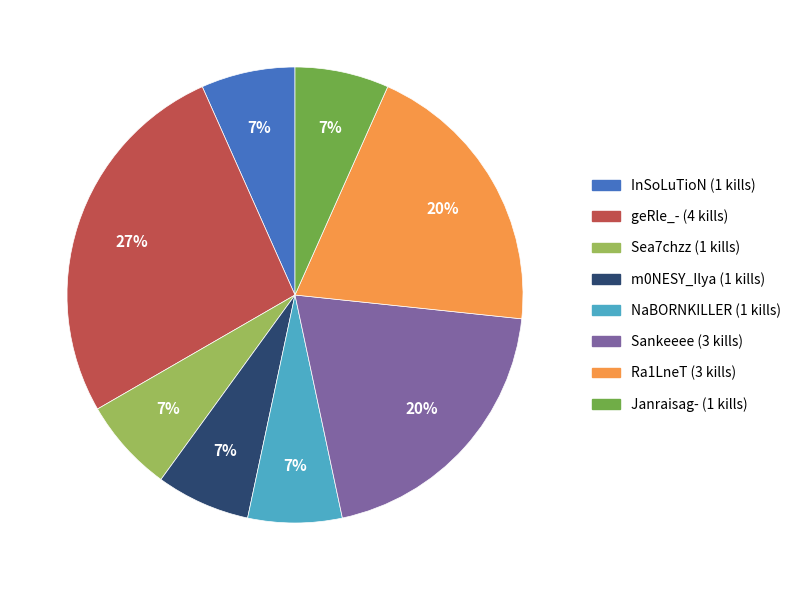

To the nearest percent, what is the difference between the largest and smallest slice percentages?

20%